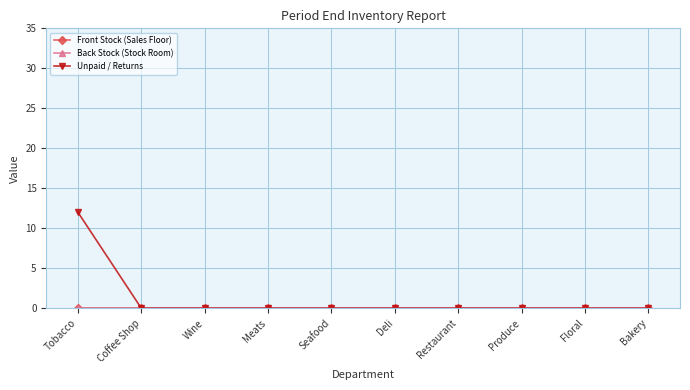

Rank the categories by Front Stock (Sales Floor) value from highest to lowest.

Tobacco, Coffee Shop, Wine, Meats, Seafood, Deli, Restaurant, Produce, Floral, Bakery